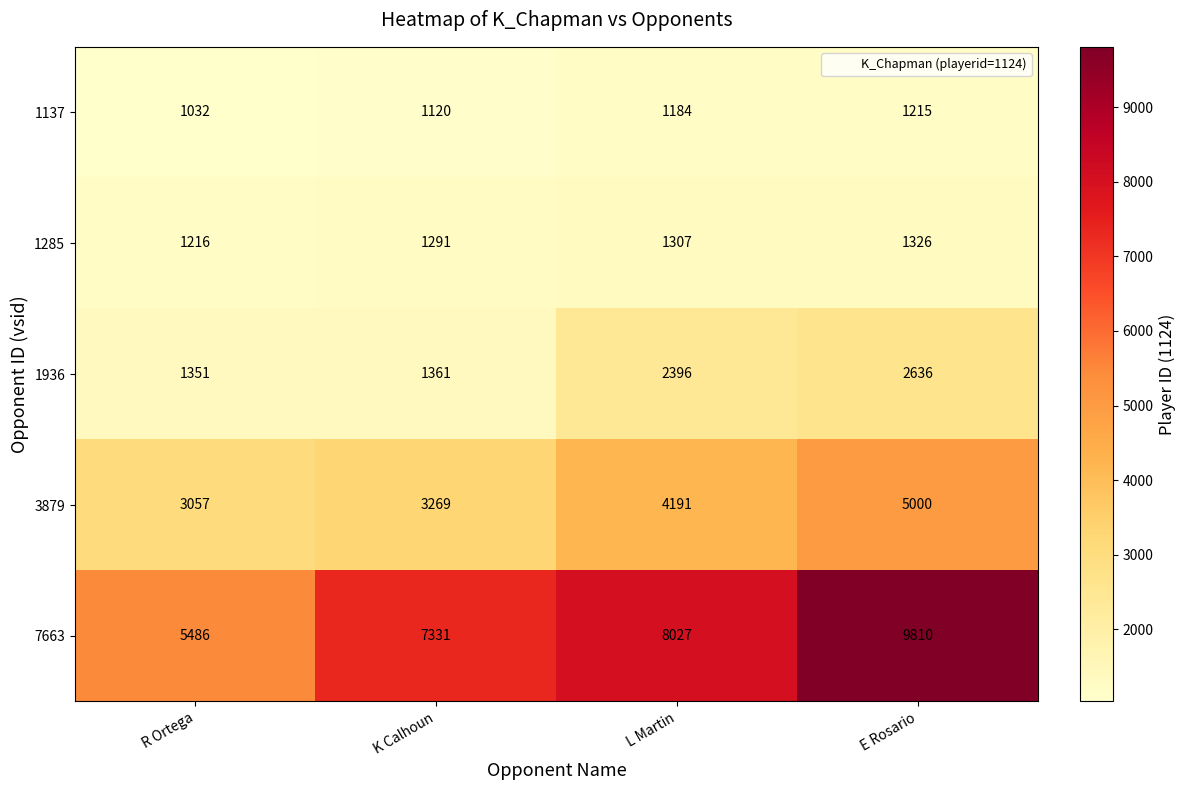

At which category does the chart reach its minimum across all series?

R Ortega